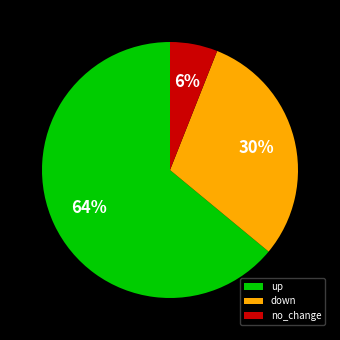

Count the number of slices in the pie.

3